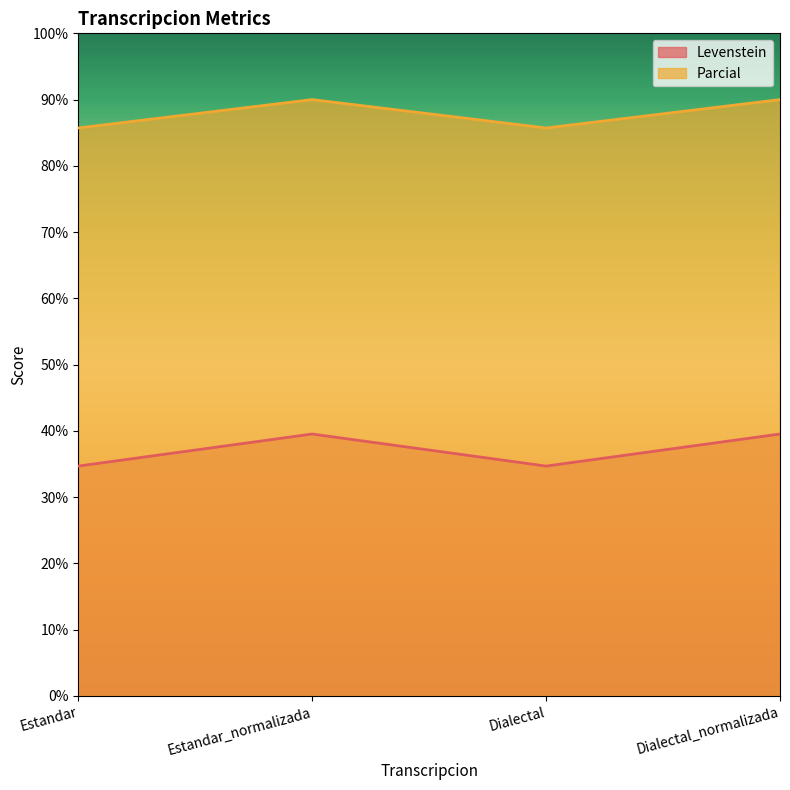

Which series has the largest range (max minus min)?

Levenstein